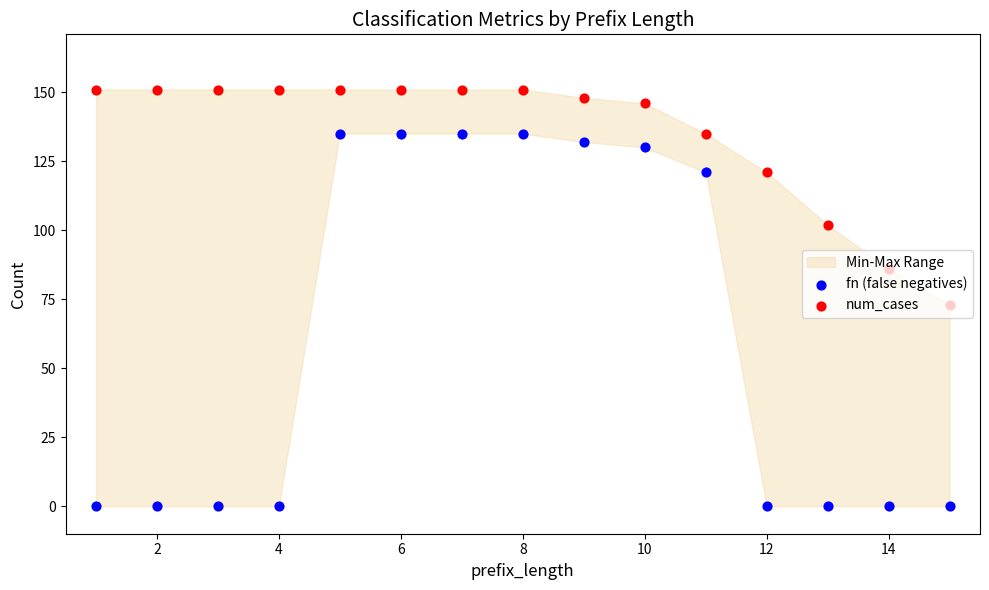

Which series has the largest Y range (max minus min)?

fn (false negatives)